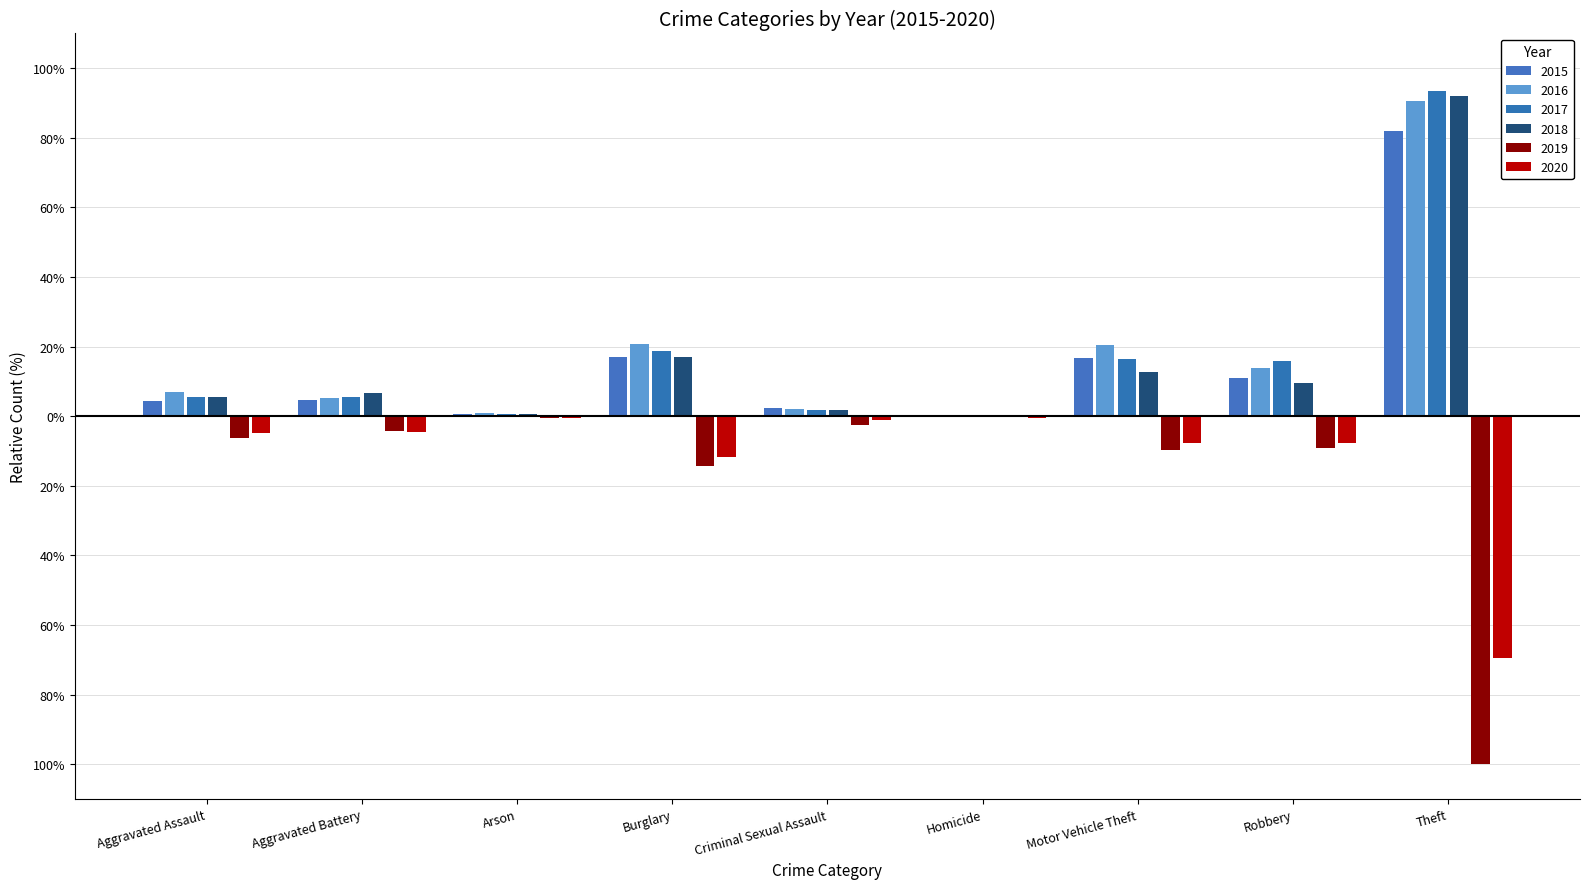

Which series changed the most between Burglary and Homicide?

2016